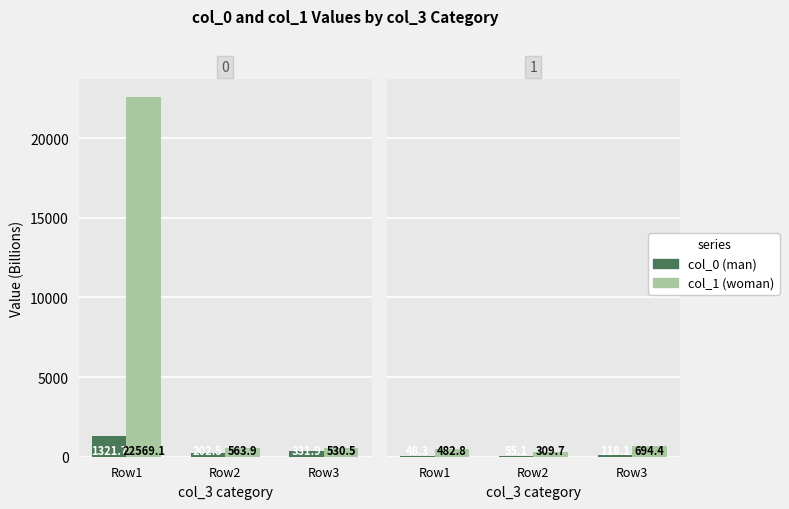

Rank the series by their average value, from lowest to highest.

man, woman